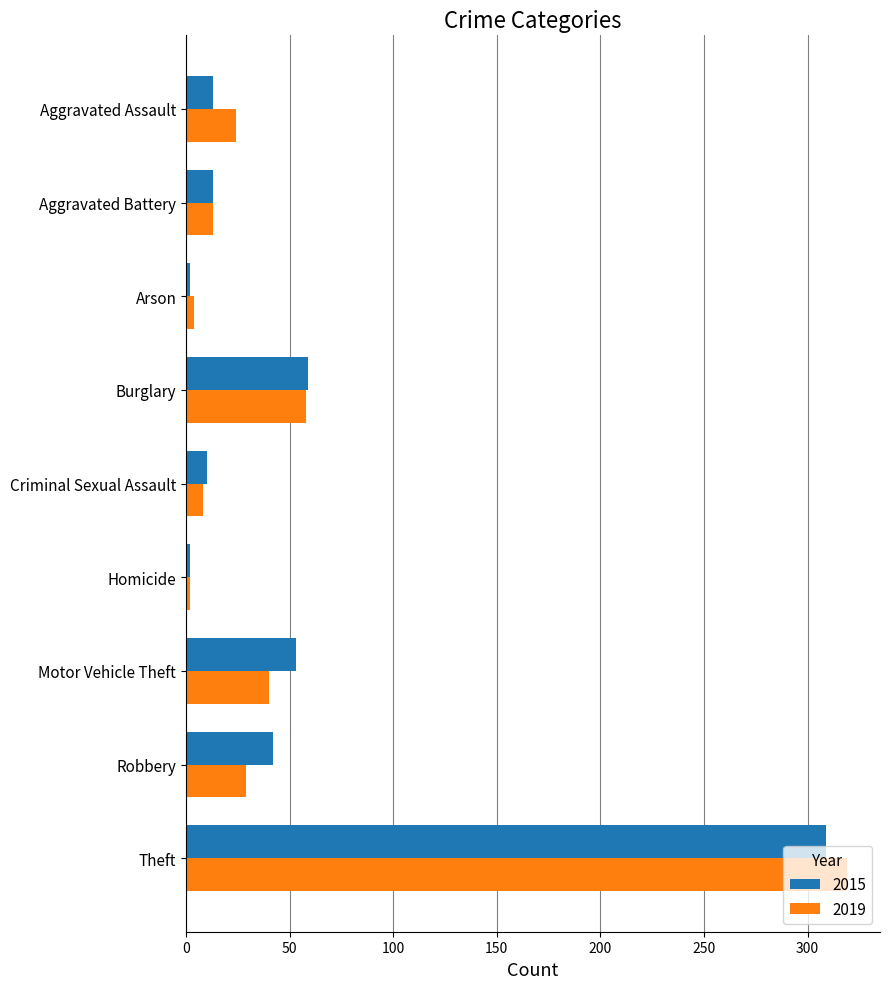

What is the average value of the 2019 series?

55